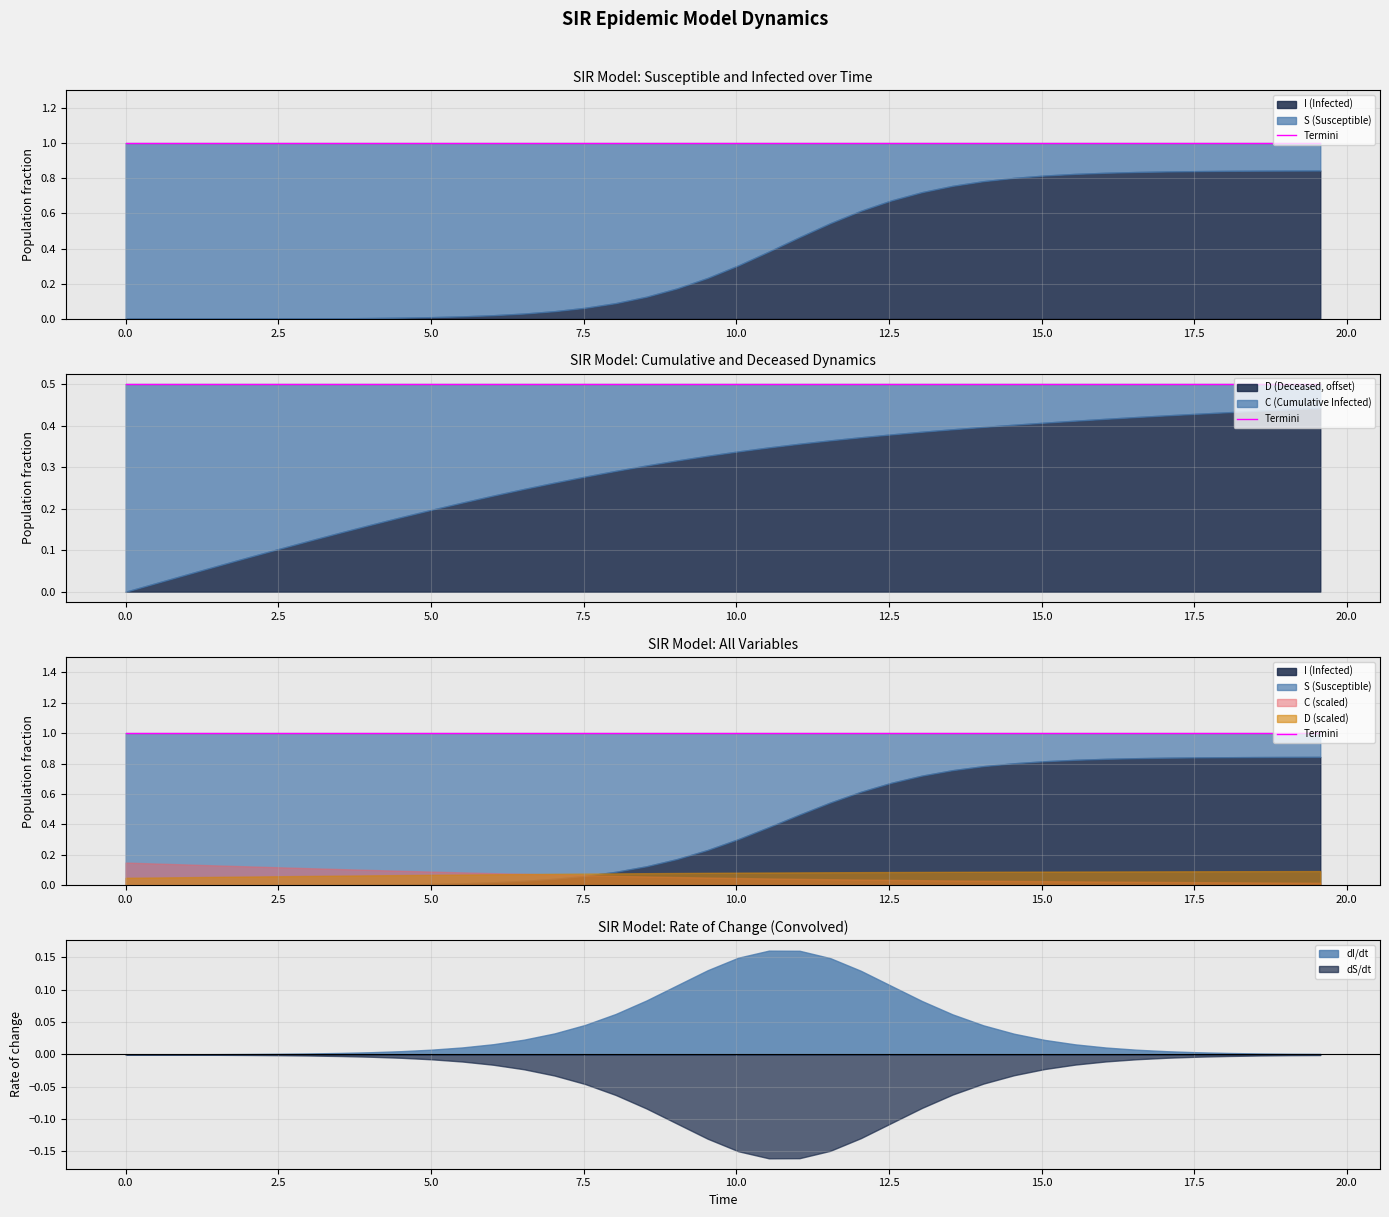

List the series in order of their overall mean, lowest first.

C, I, S, D